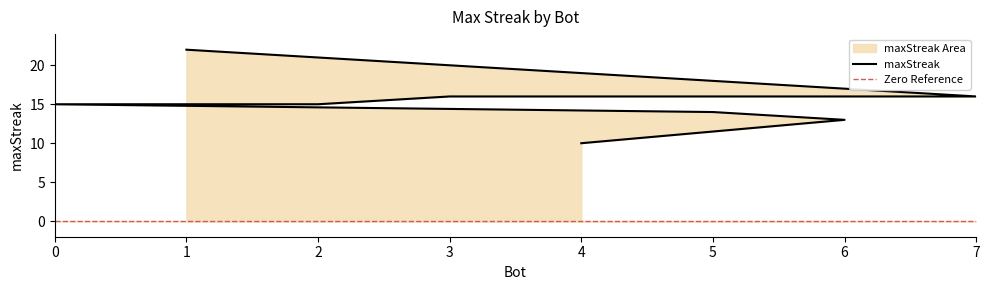

How many values exceed 15?

3